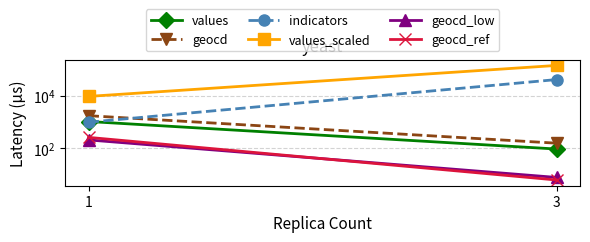

What is the difference between the geocd_ref values at 1 and 3?

257.8